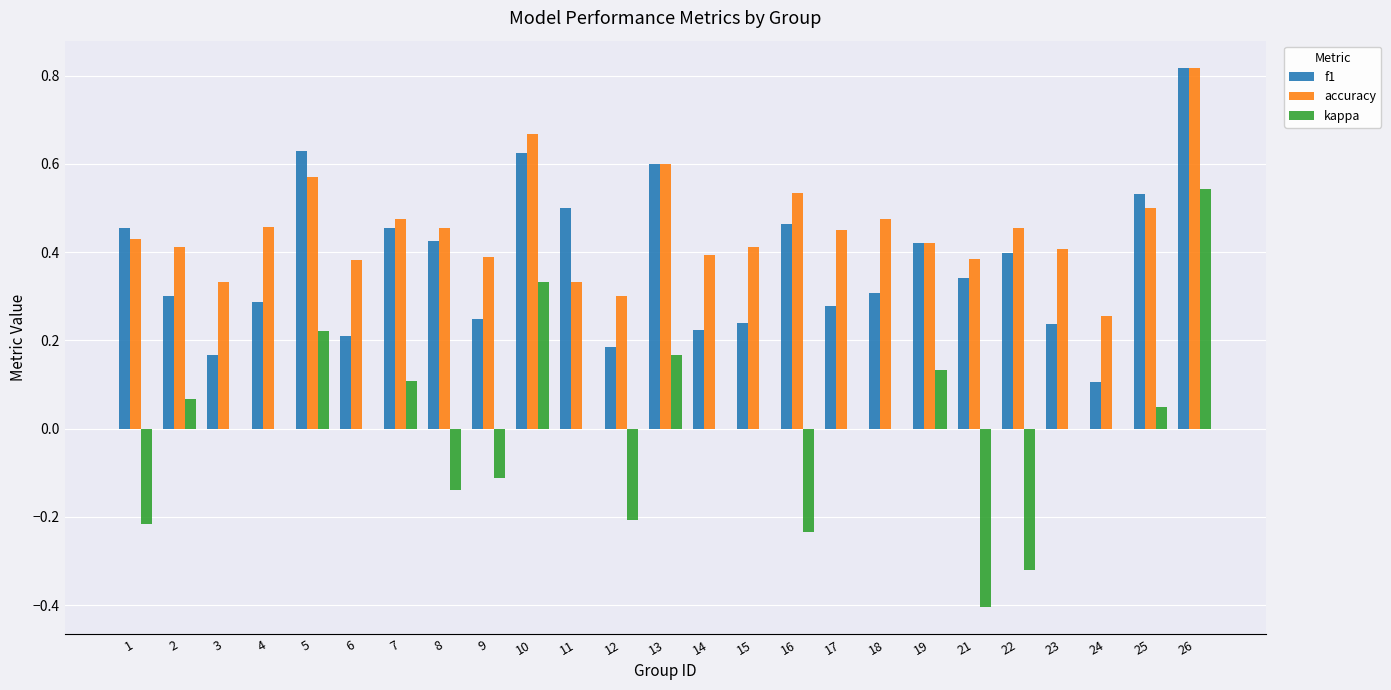

Is the value of accuracy at 12 greater than the value of f1 at 7?

No